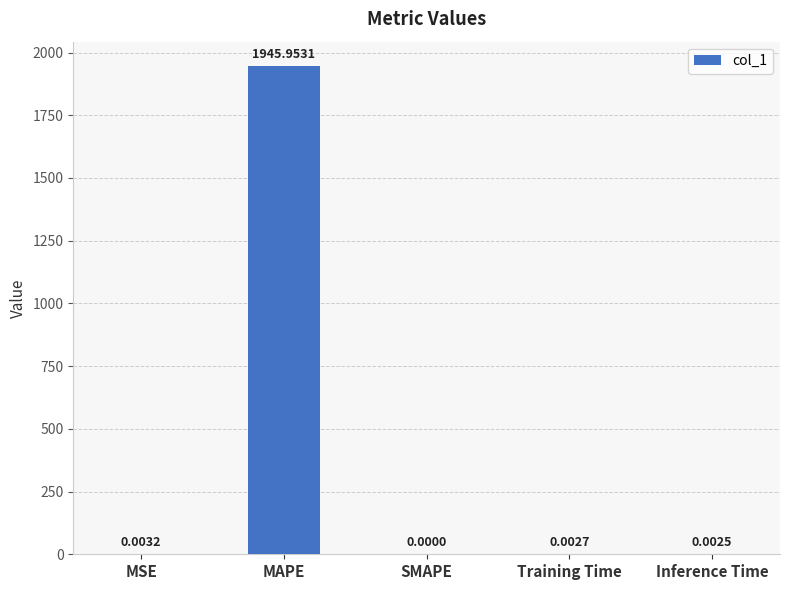

At which category does the chart reach its peak across all series?

MAPE